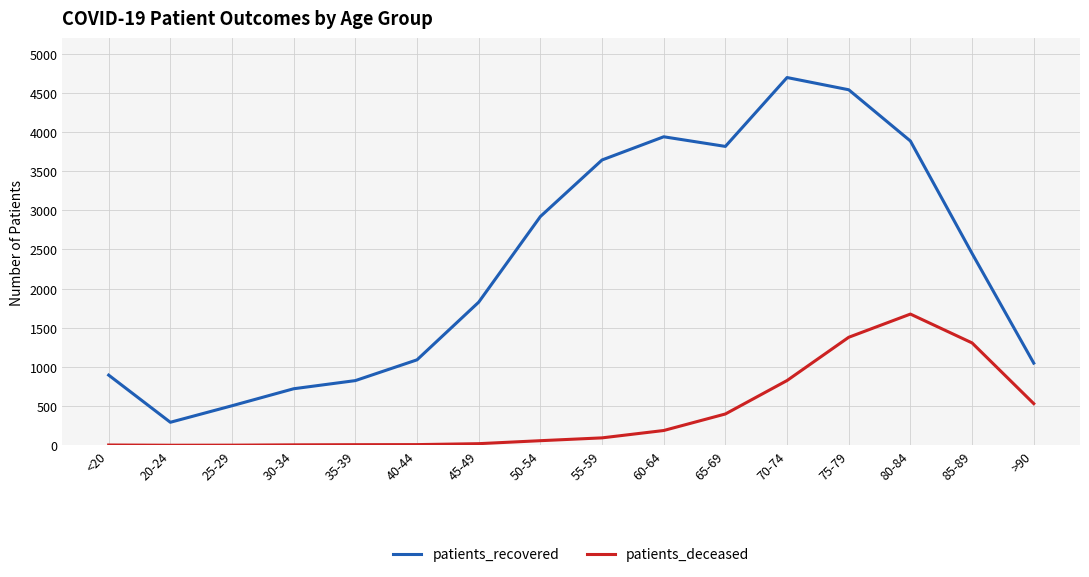

Where is the first local maximum for patients_recovered?

60-64